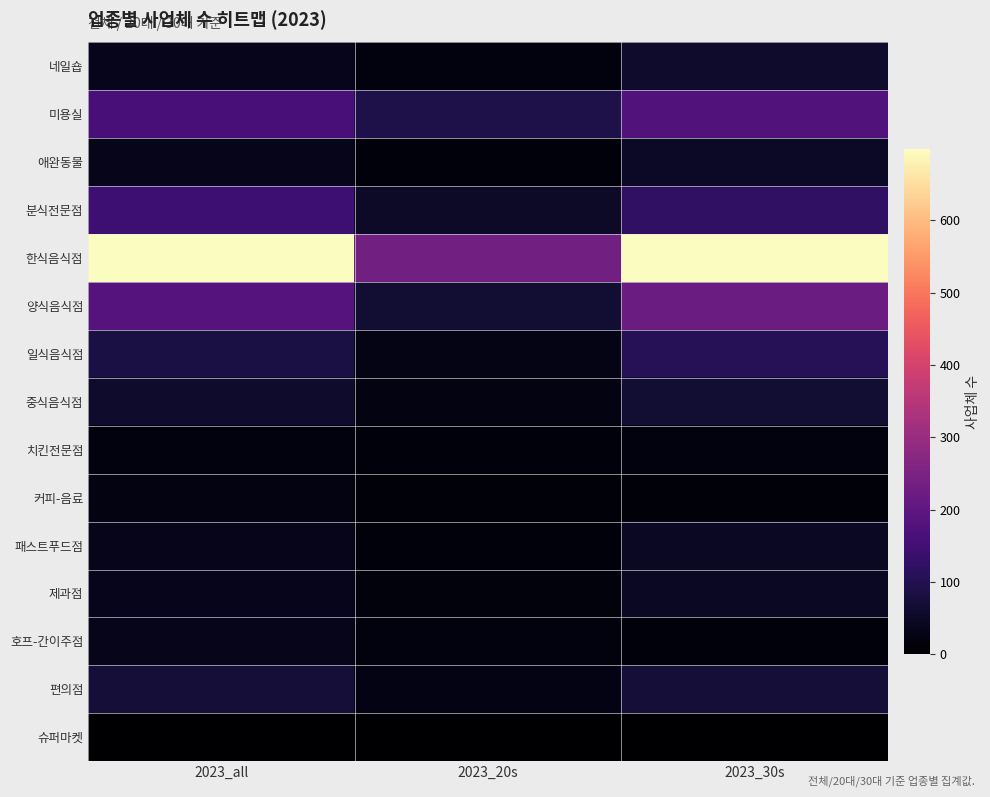

At how many categories does at least one series exceed 613?

2